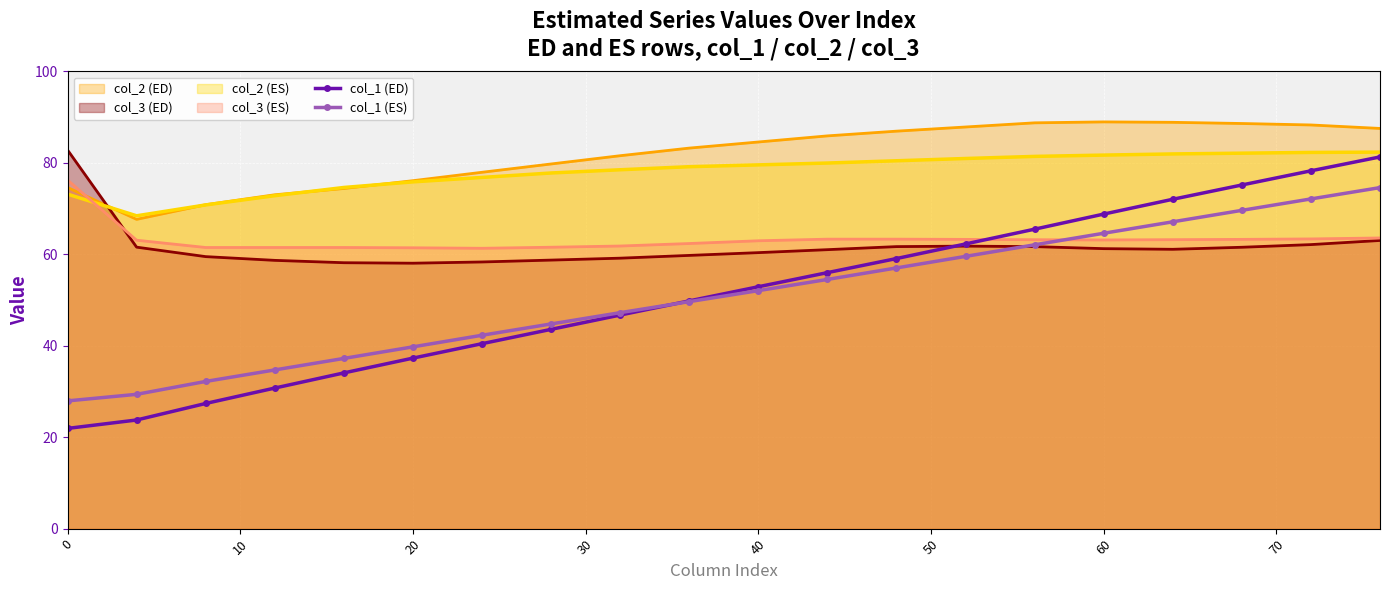

How many intersections are there between col_1 (ES) and col_1 (ED)?

1